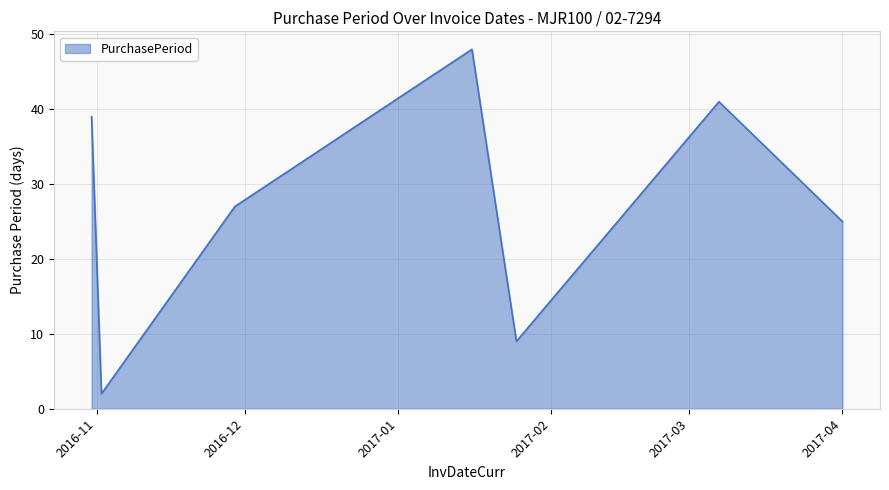

What is the difference between the maximum and minimum values?

46